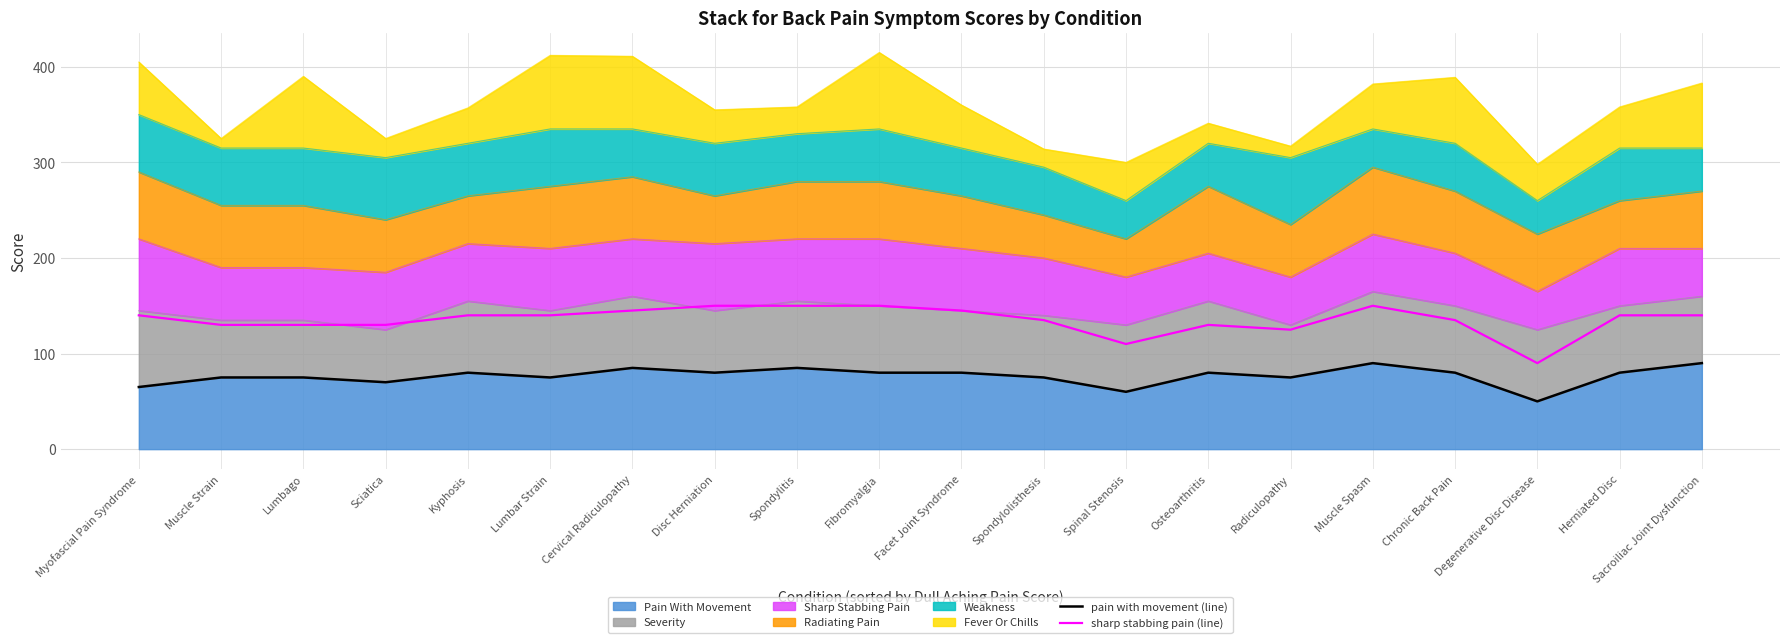

True or false: sharp stabbing pain (line) and pain with movement (line) cross at least once.

False